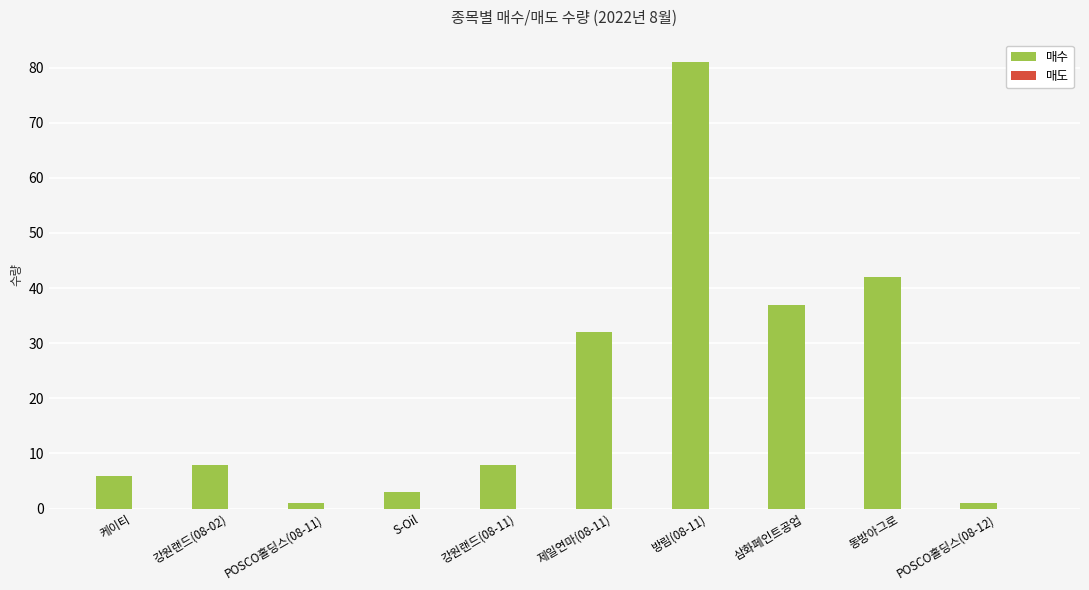

Count the number of categories in the chart.

10